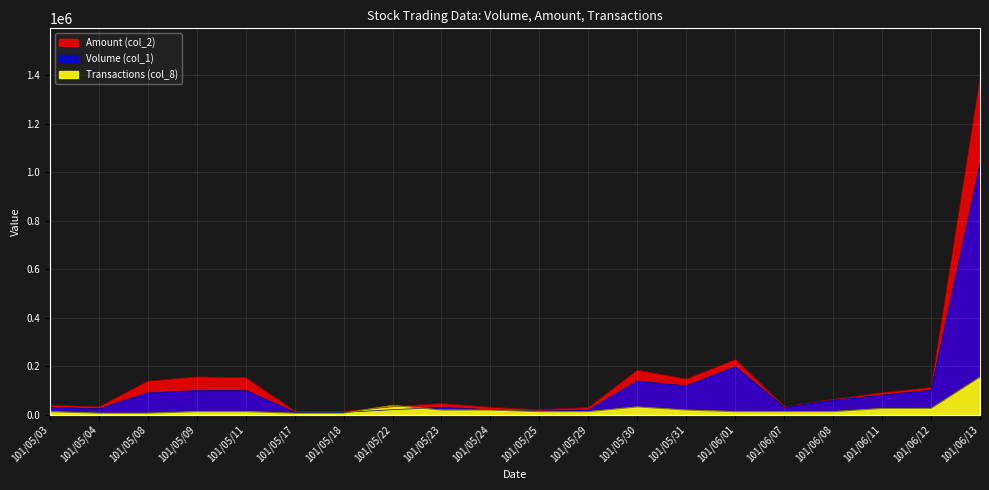

What is the sum of the Volume (col_1) values at 101/05/31 and 101/06/07?

149000.0